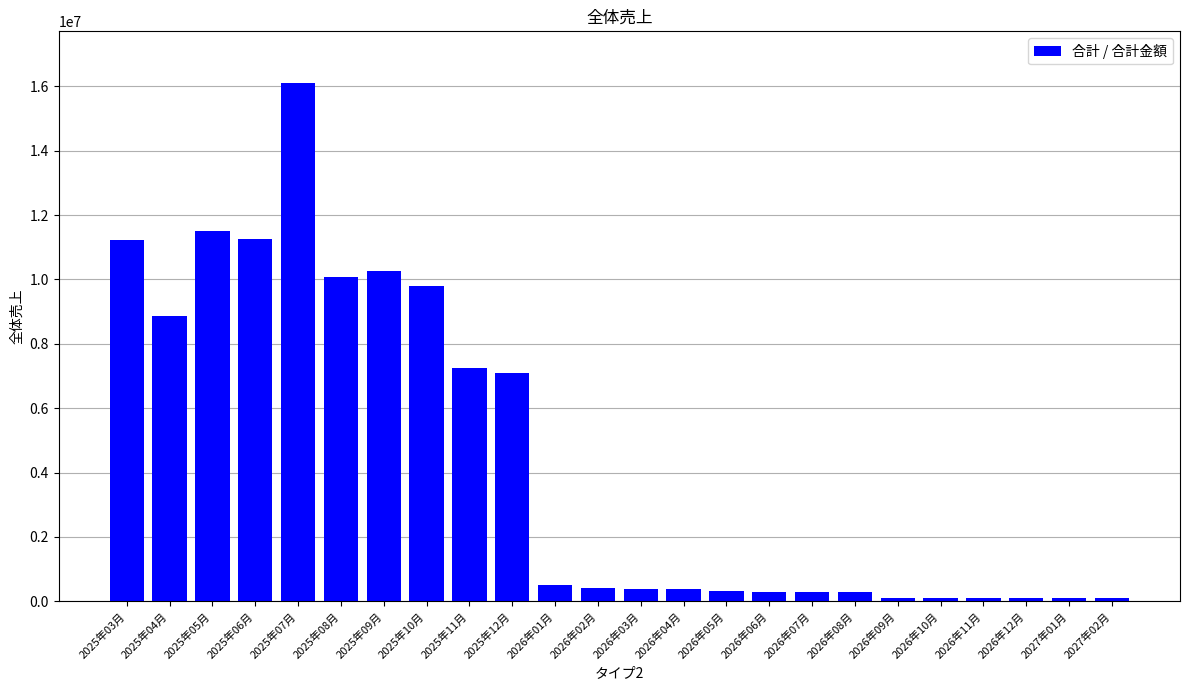

What is the label of the 12th bar from the right?

2026年03月